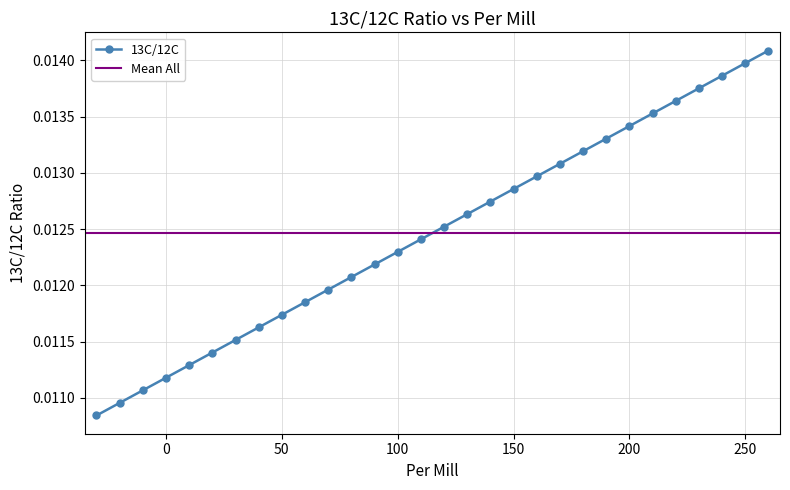

Count the values in the range 0 to 1.

30